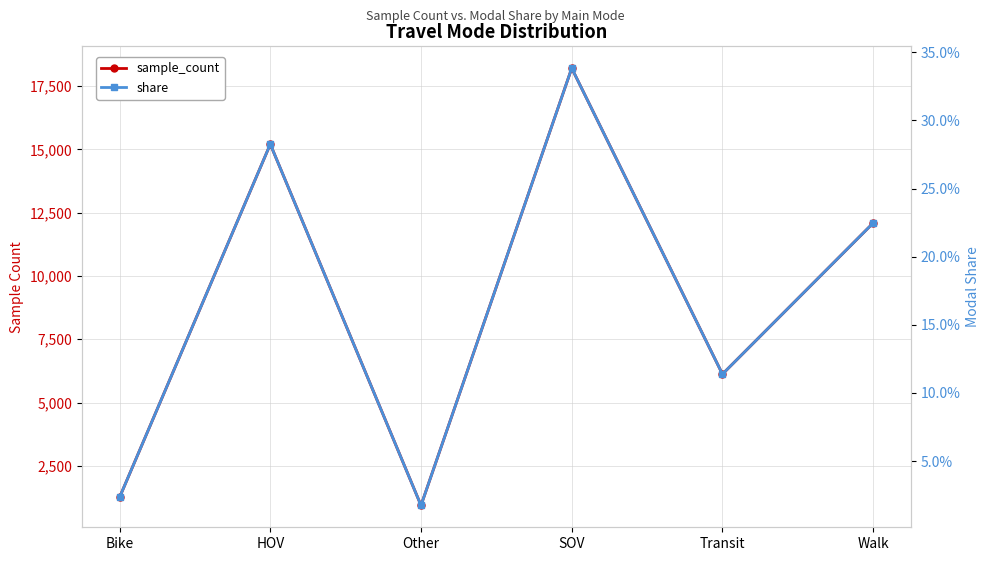

At which label does share reach its peak?

SOV